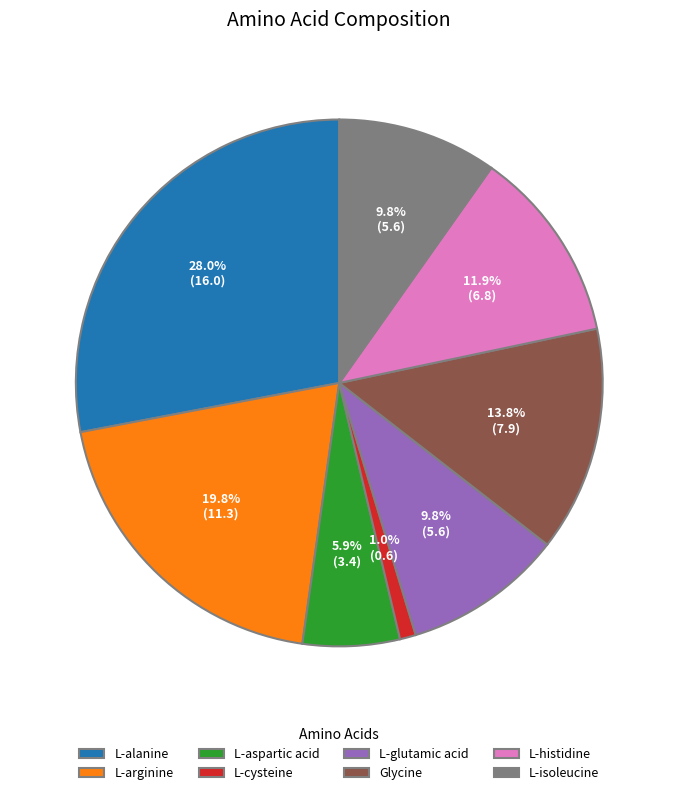

To the nearest percent, what percentage of the pie is L-isoleucine?

10%